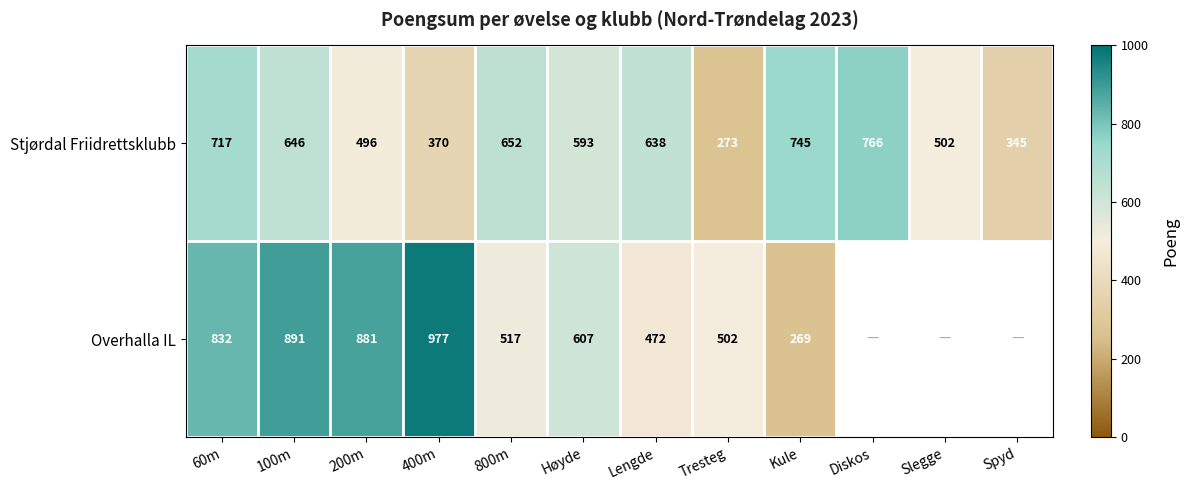

True or false: Stjørdal Friidrettsklubb has a value of 593 at Høyde.

True